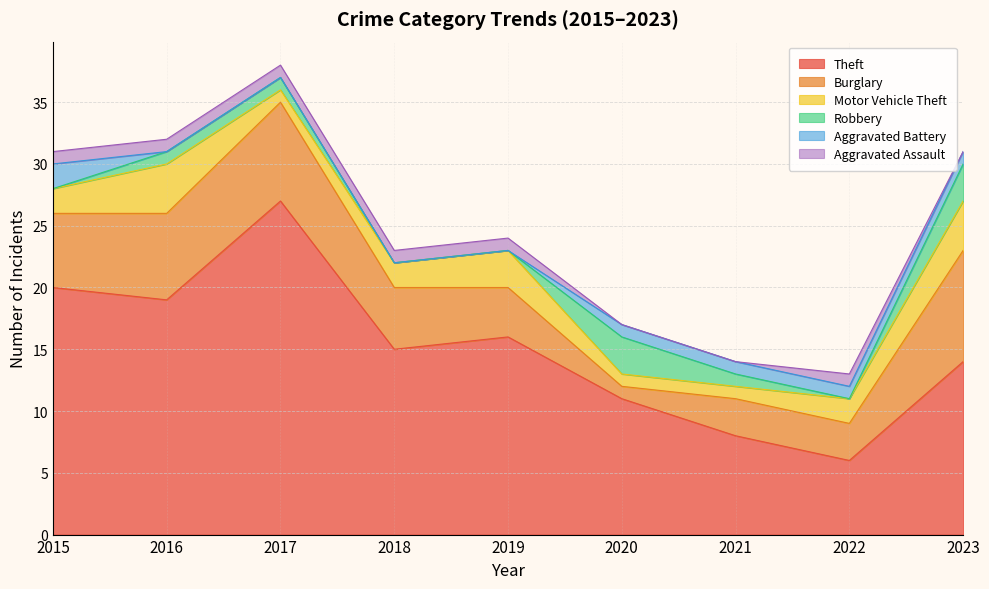

Between 2017 and 2018, which is larger?

2017